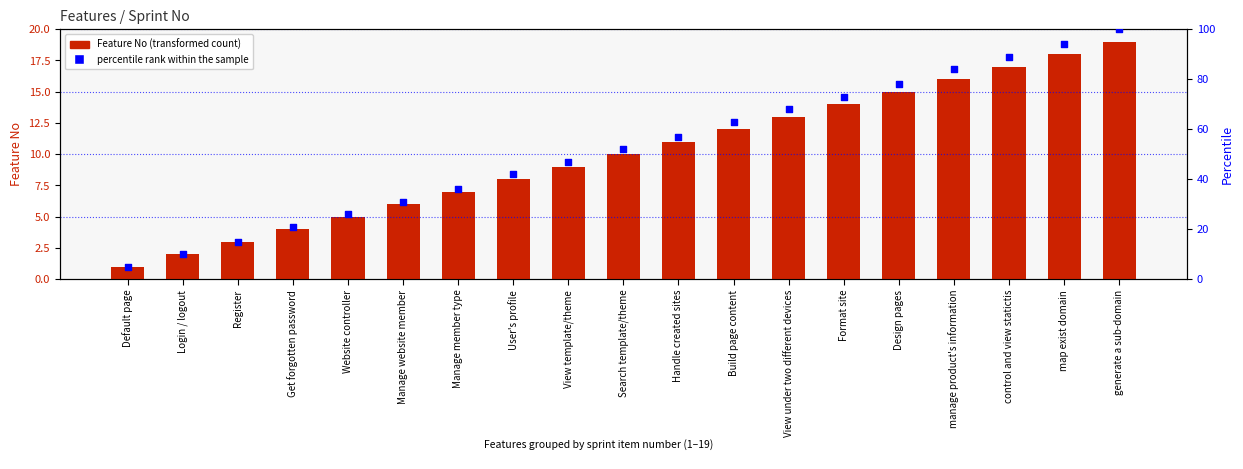

Which series has the largest total across all categories?

percentile rank within the sample